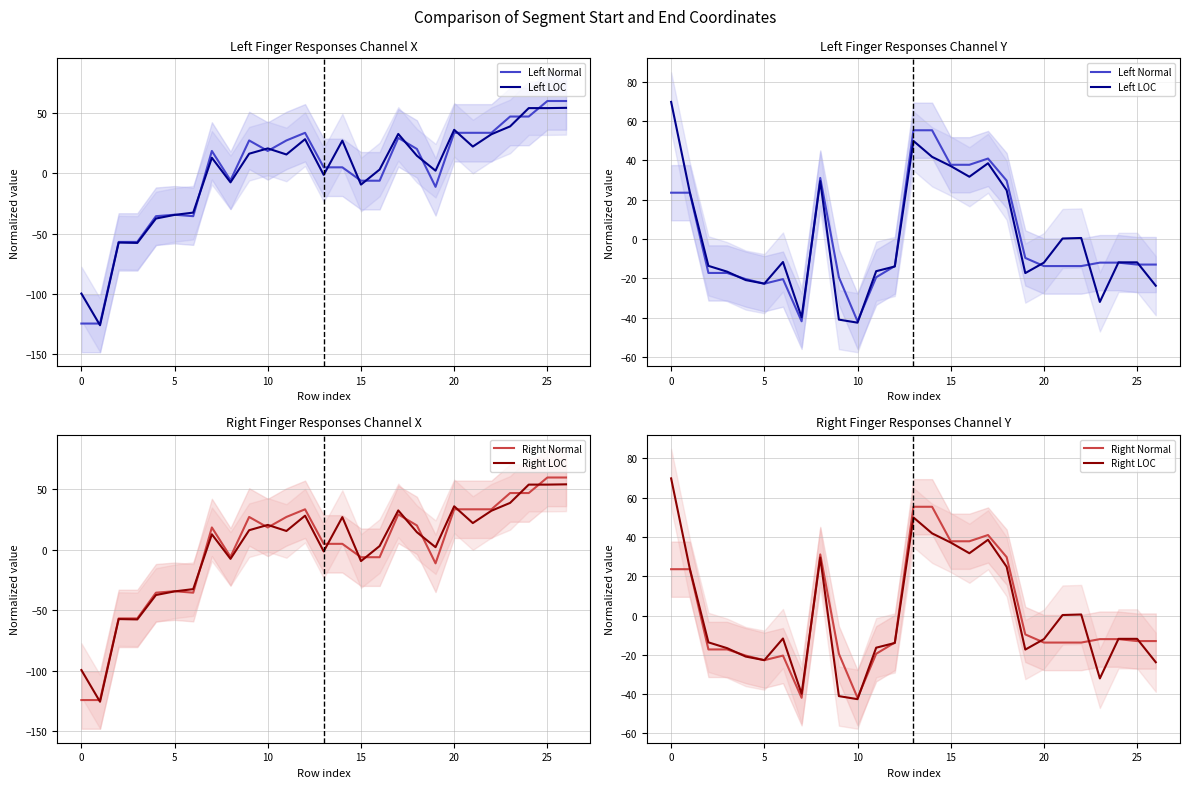

Where do Left Normal and Left LOC first cross each other?

10 and 15